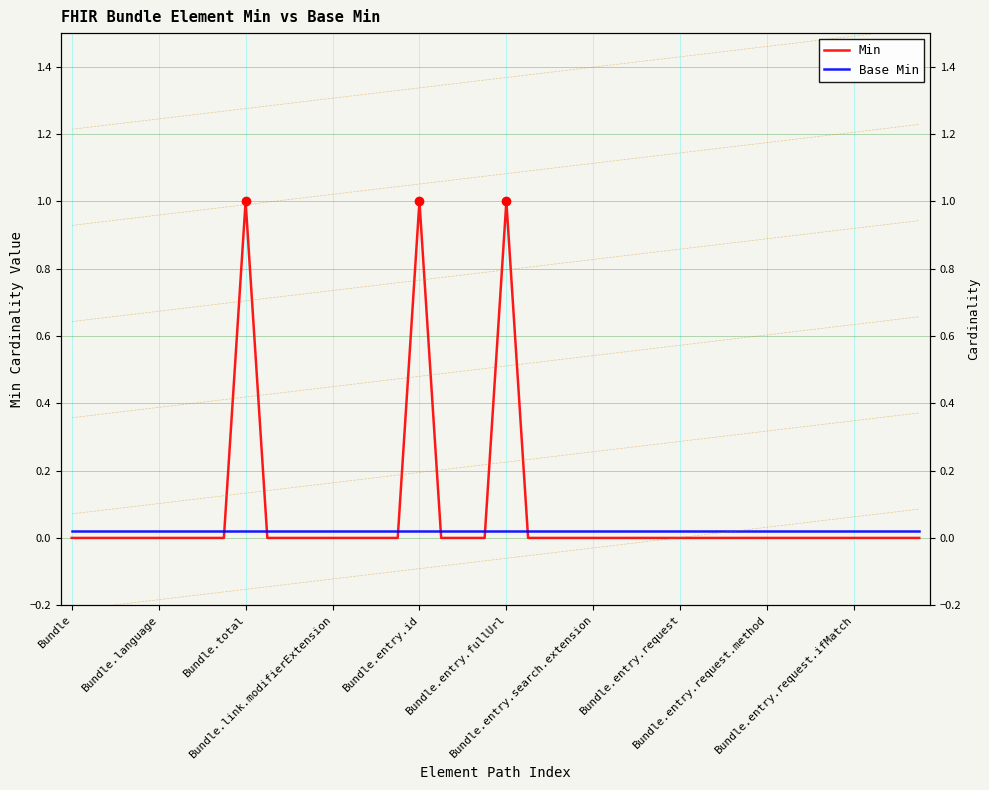

The Base Min series shows 0.0 at Bundle.entry.search.extension. True or false?

False